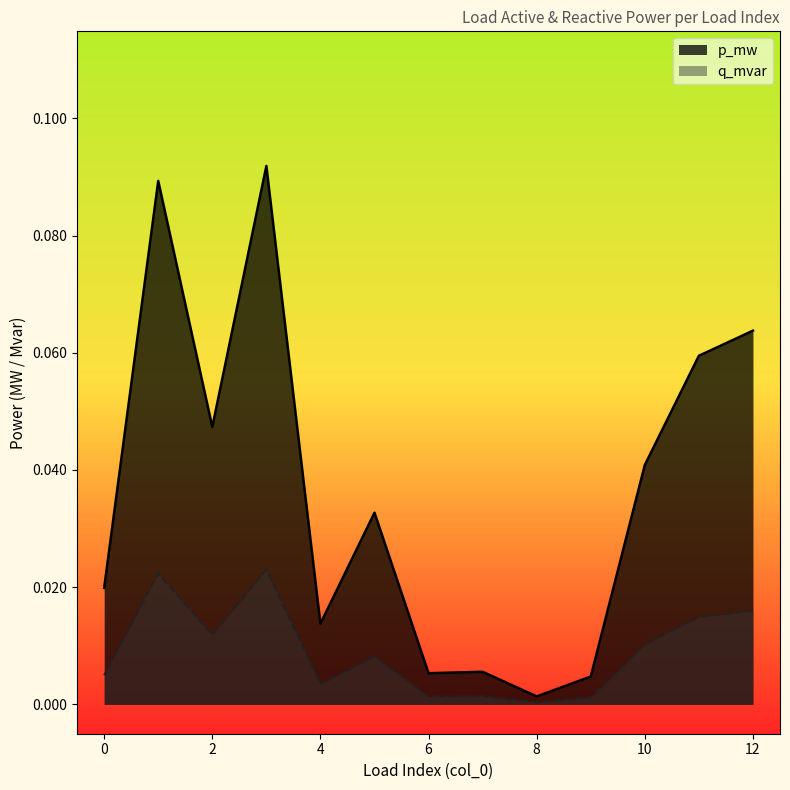

What is the difference between the highest and lowest values at 3?

0.1